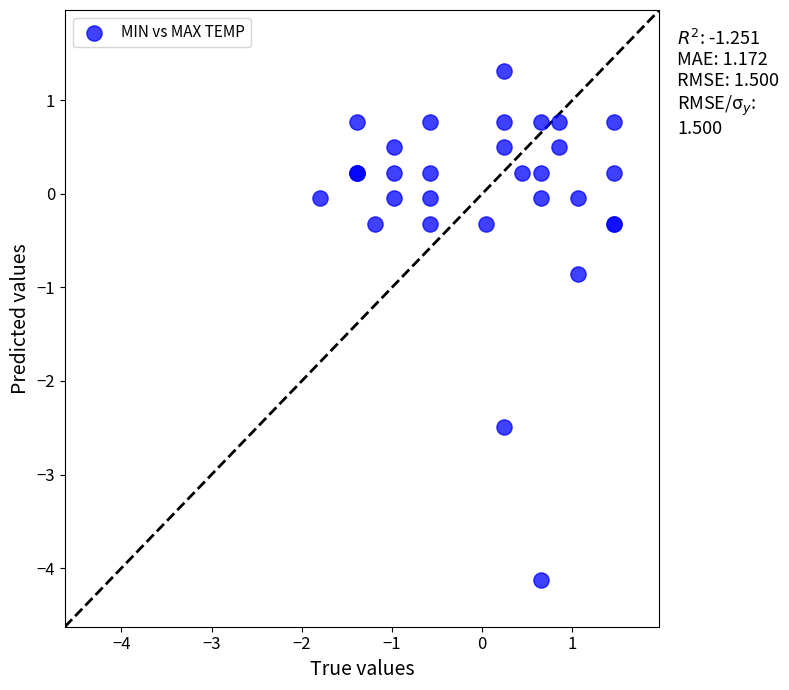

What Y value in the scatter plot is closest to -1?

-0.9